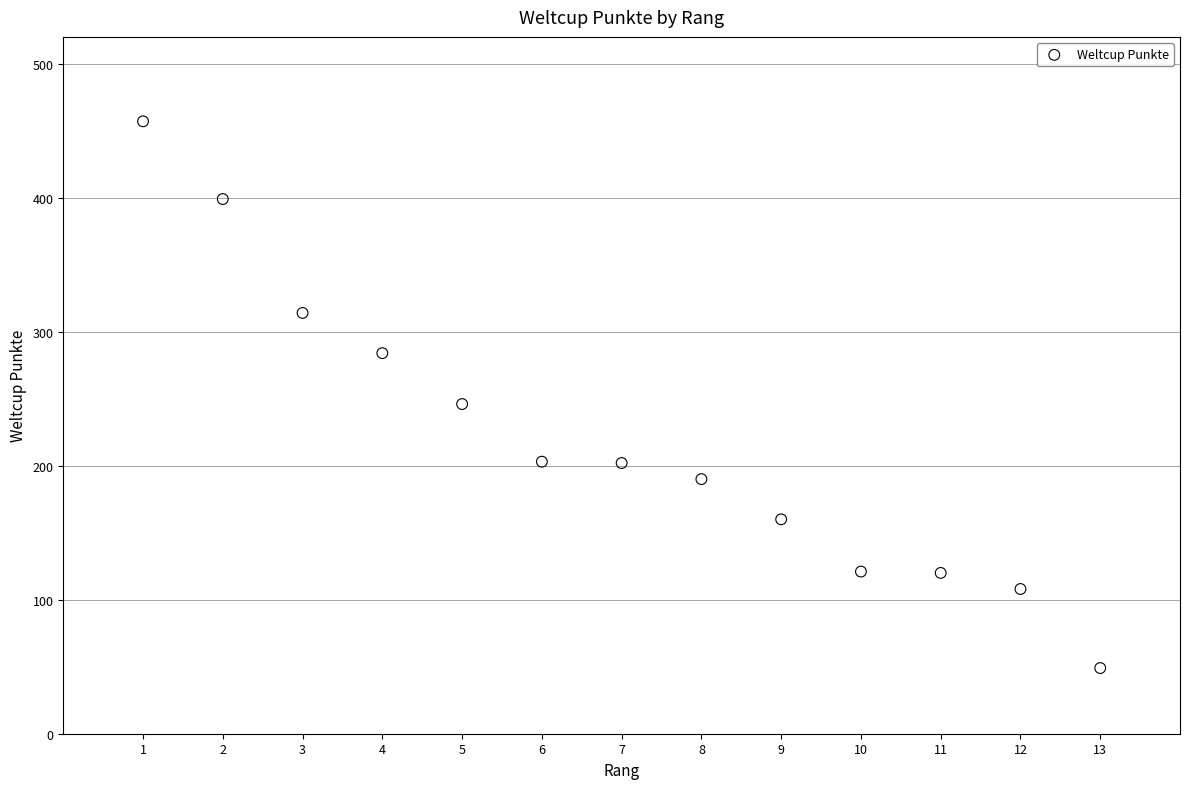

What is the range of Y values (max minus min)?

408